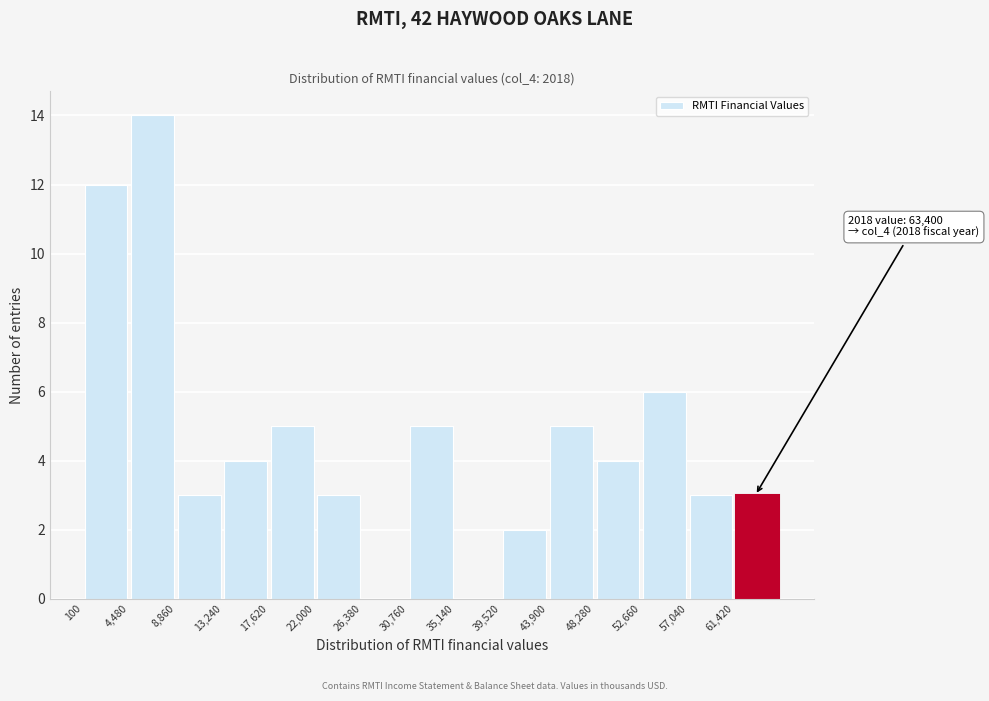

Over which range of the x-axis is the bar tallest?

4500 to 9000